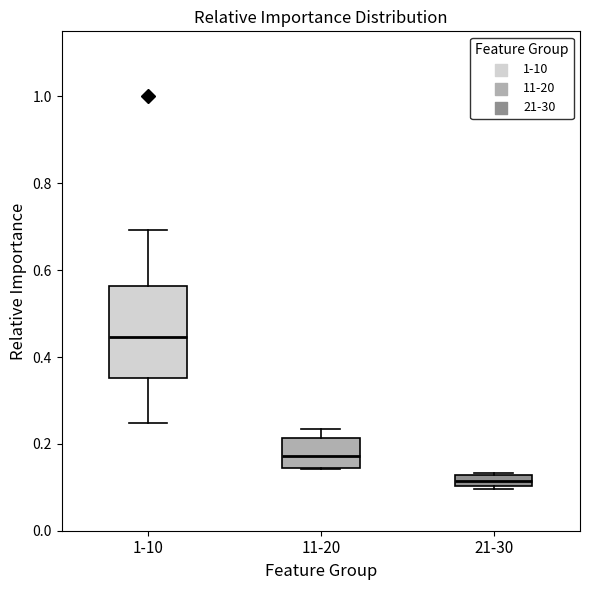

Where is the lower edge of the box for 11-20 on the y-axis? The values are not printed on the chart, so give them approximately, as read against the axis.

0.14